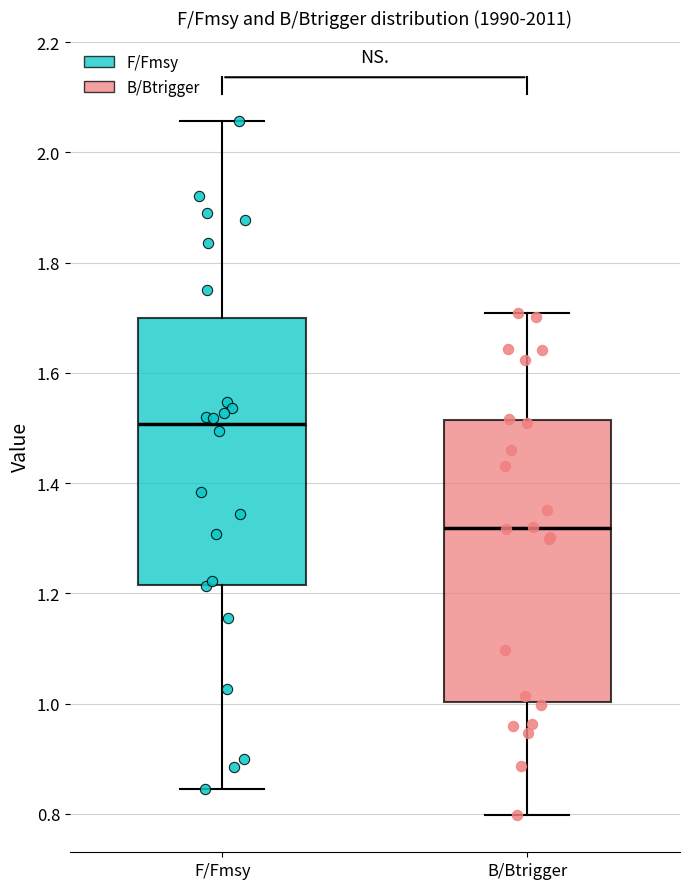

Which box is the tallest, from its lower edge to its upper edge?

B/Btrigger